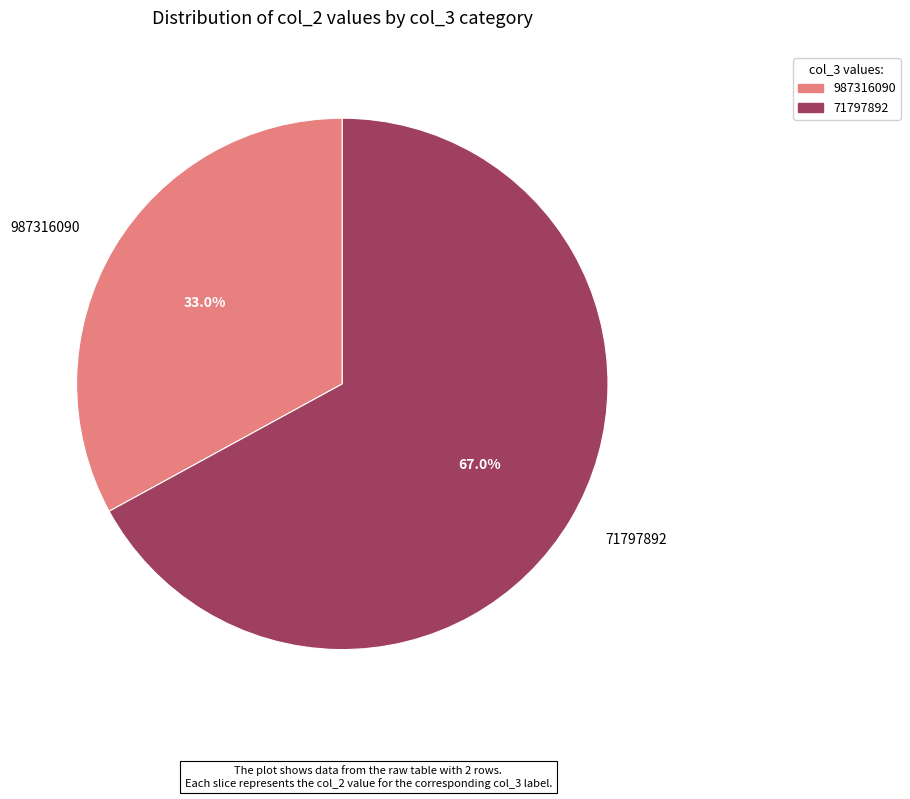

Is it true that 987316090 is 26% of the pie?

False